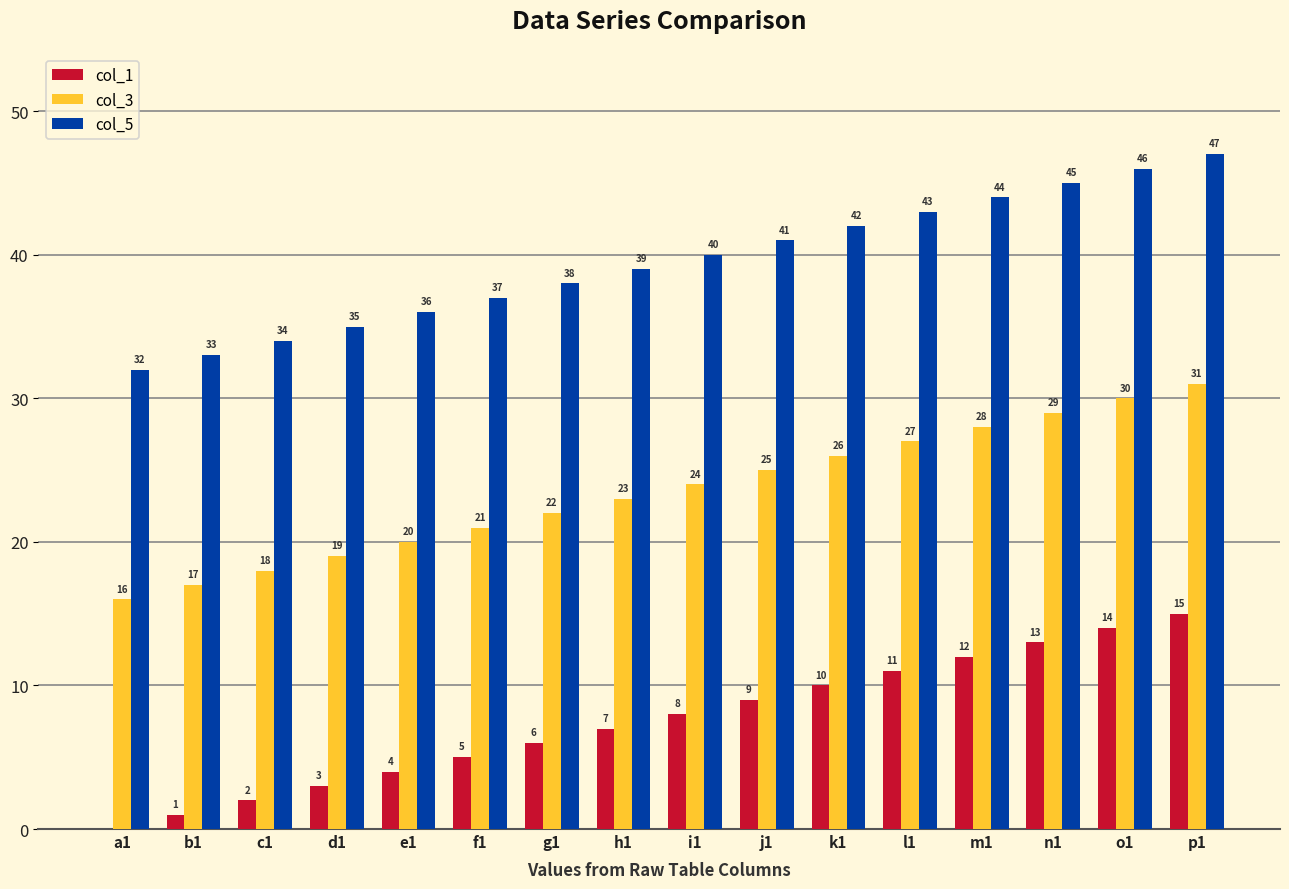

Does the chart contain stacked bars?

No